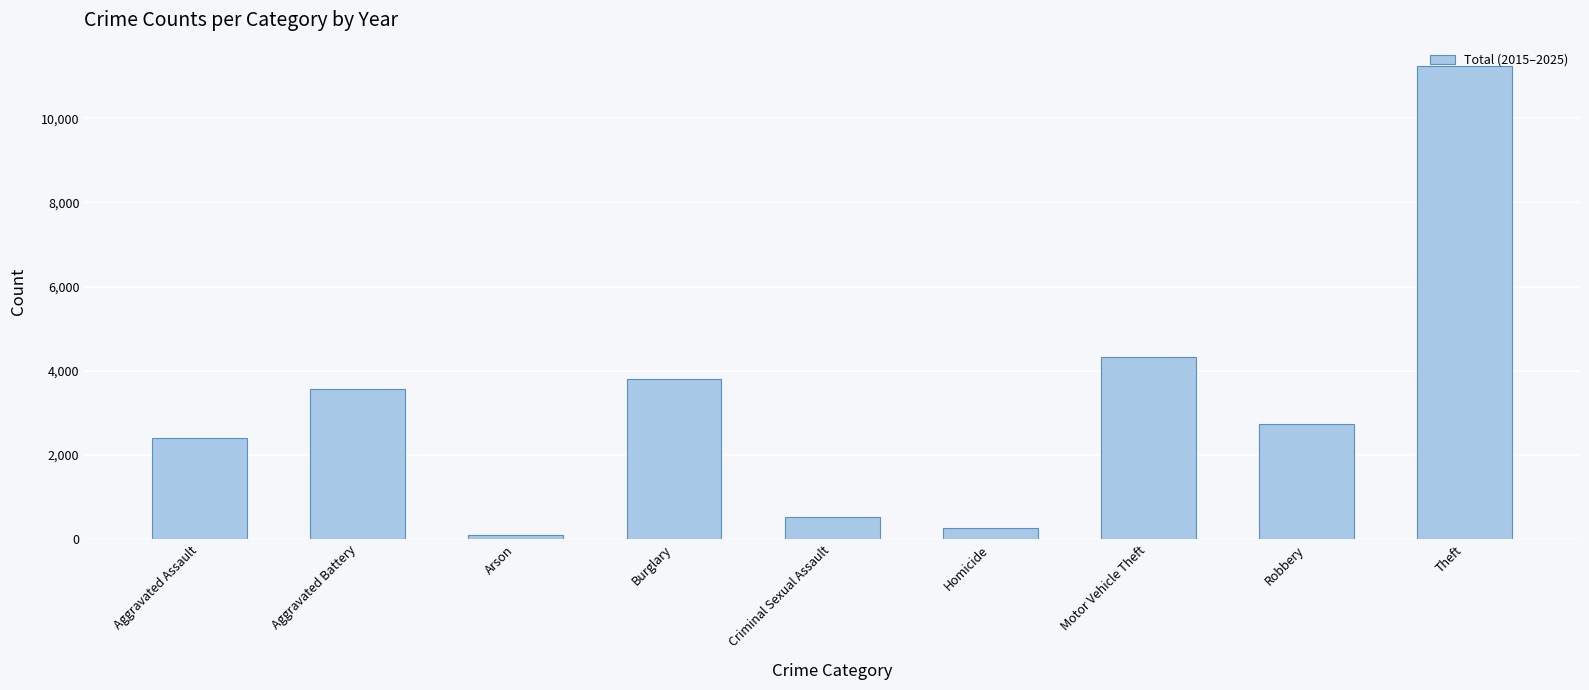

What is the smallest value displayed?

107